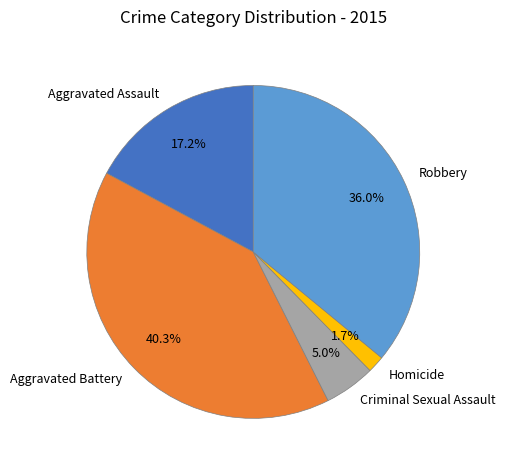

To the nearest percent, what portion does Homicide represent?

2%